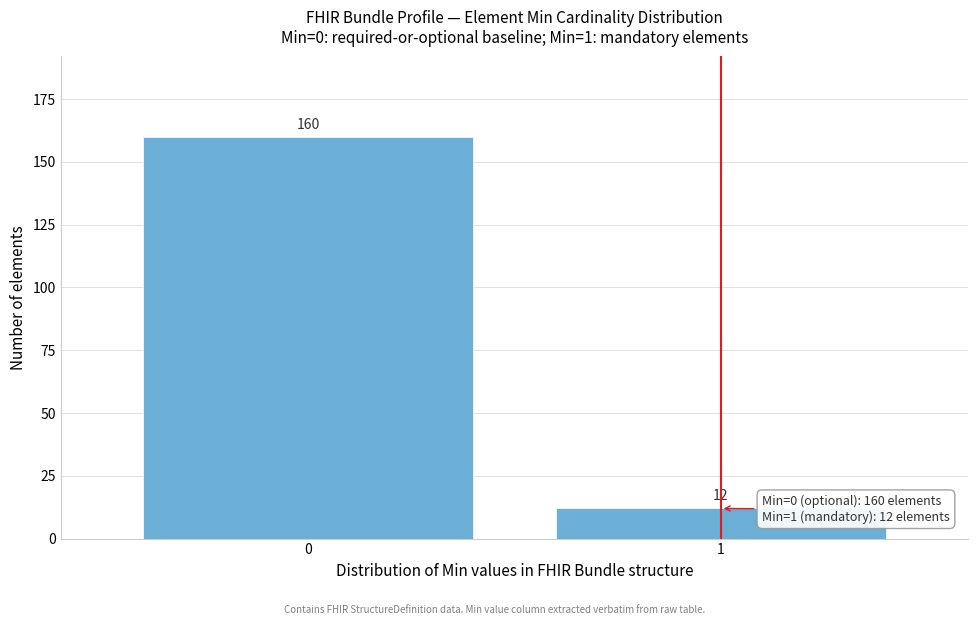

Reading left to right, transcribe all the data shown in this chart.

0=160	1=12